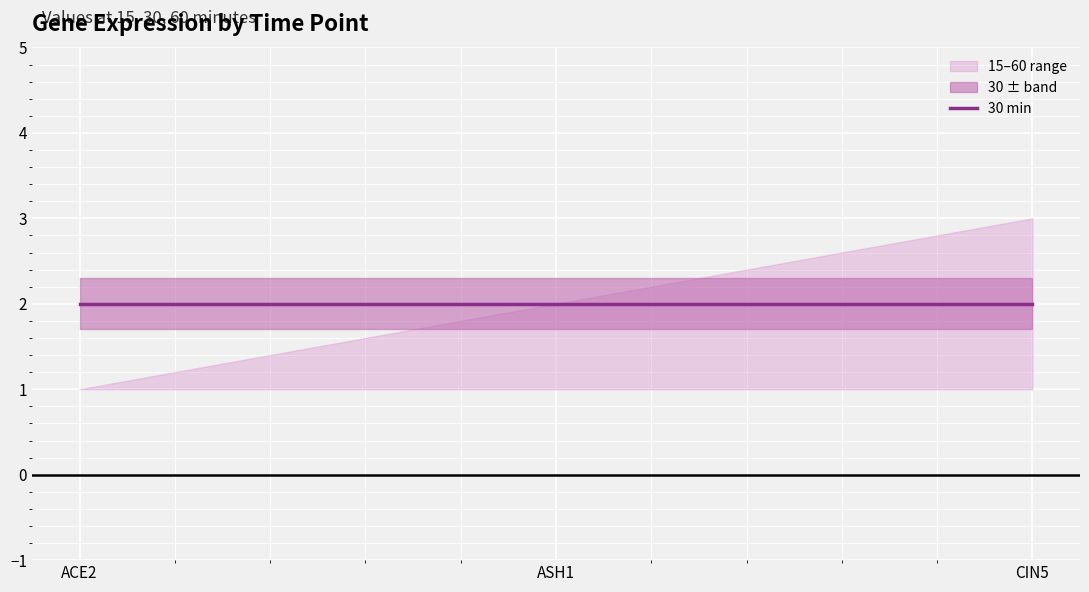

Rank the categories by 60 value from highest to lowest.

CIN5, ASH1, ACE2